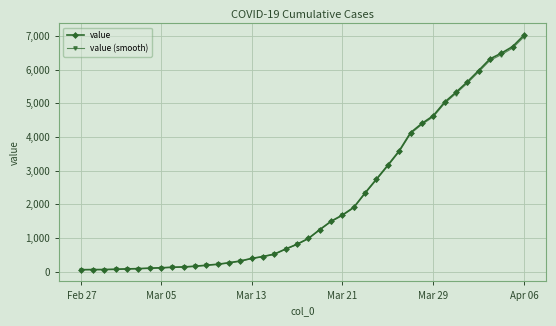

Which series has the widest spread of values?

value